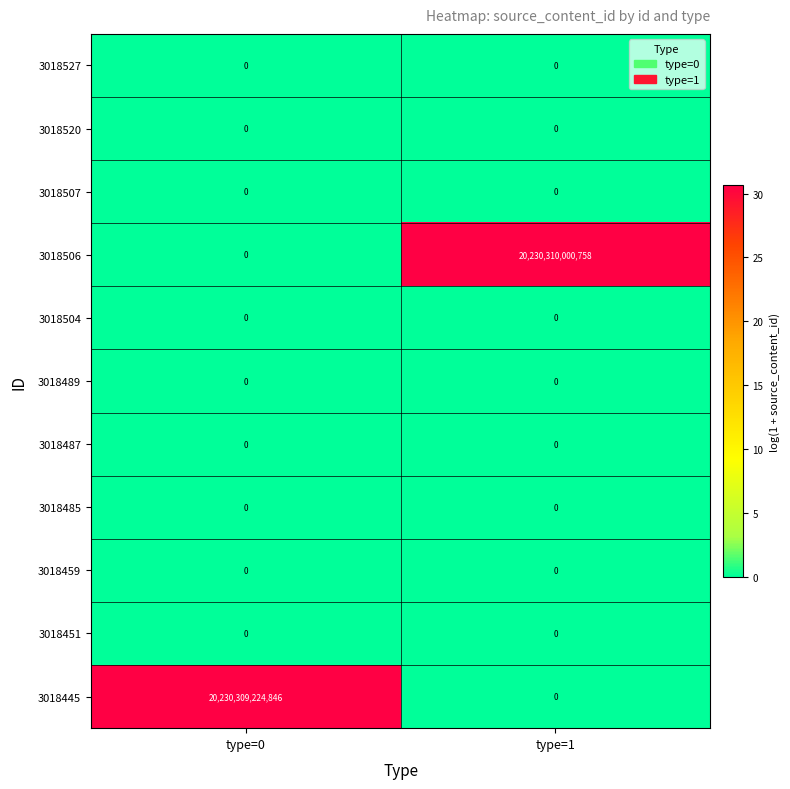

The value of 3018445 at type=1 is 13251868603264. True or false?

False